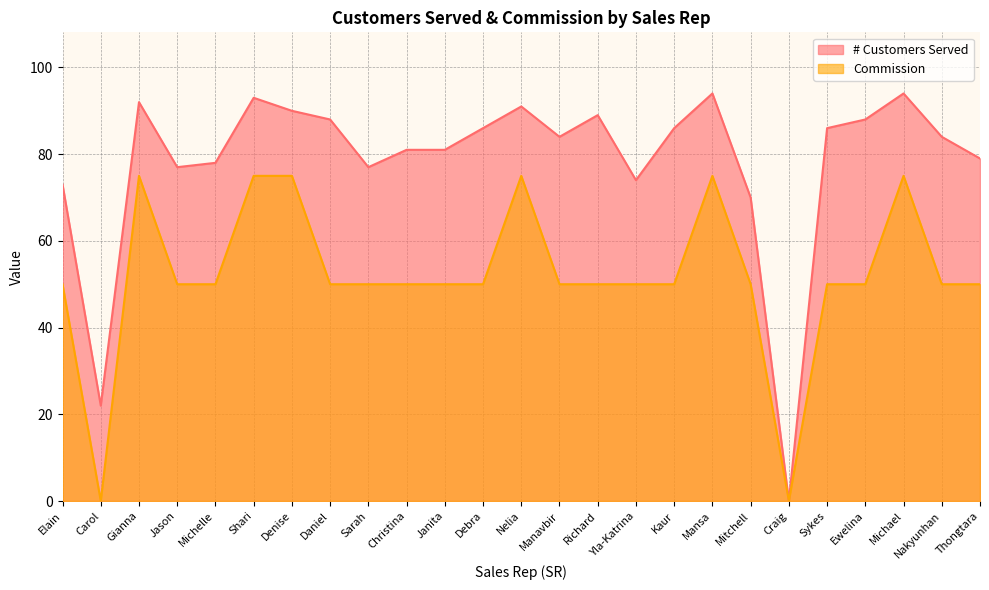

What position from the left is Yla-Katrina?

16